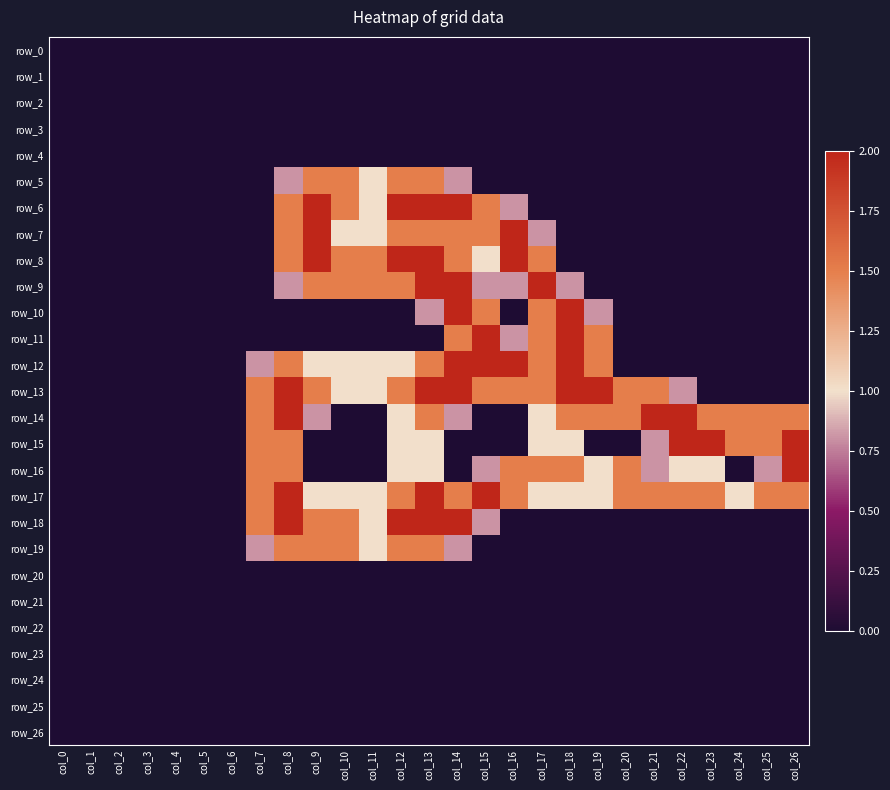

At which label does row_10 reach its minimum?

col_0